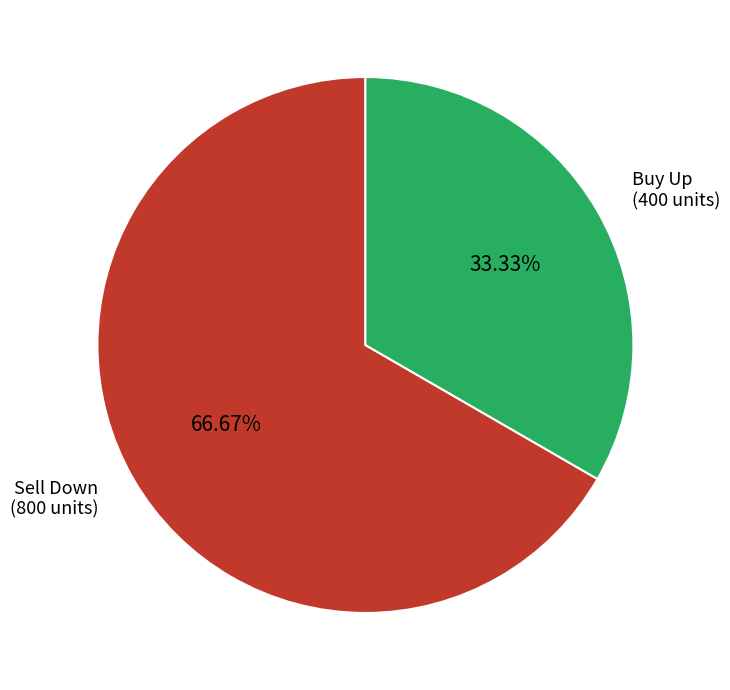

Does any single category account for the majority?

Yes